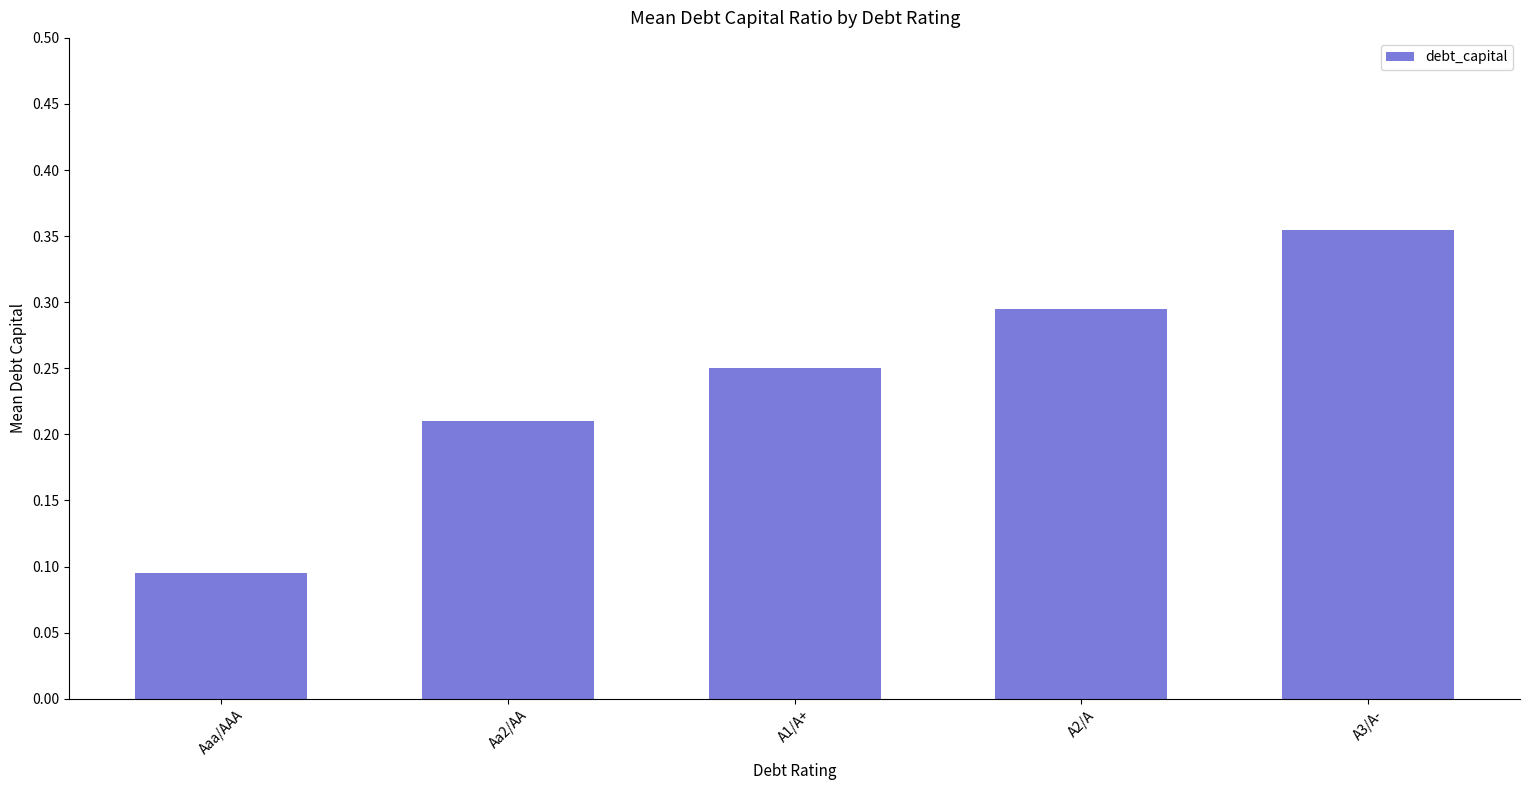

The chart shows a value of 0.0 at Aaa/AAA. True or false?

False